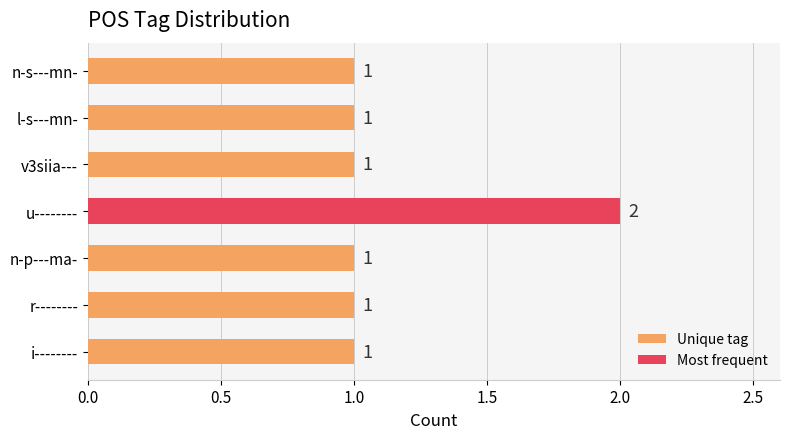

Count the values in the range 1 to 2.

7